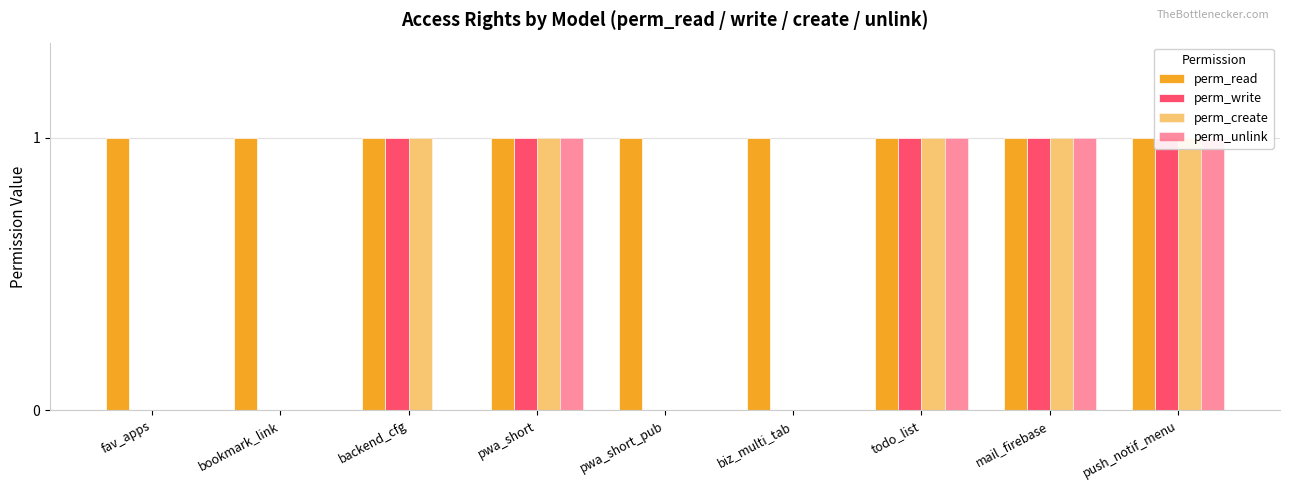

Which label corresponds to the smallest value in the chart?

fav_apps